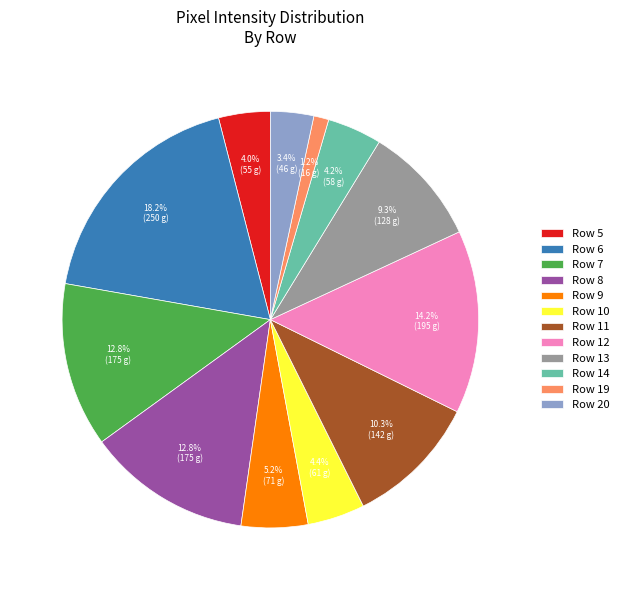

Which slice is the largest?

Row 6